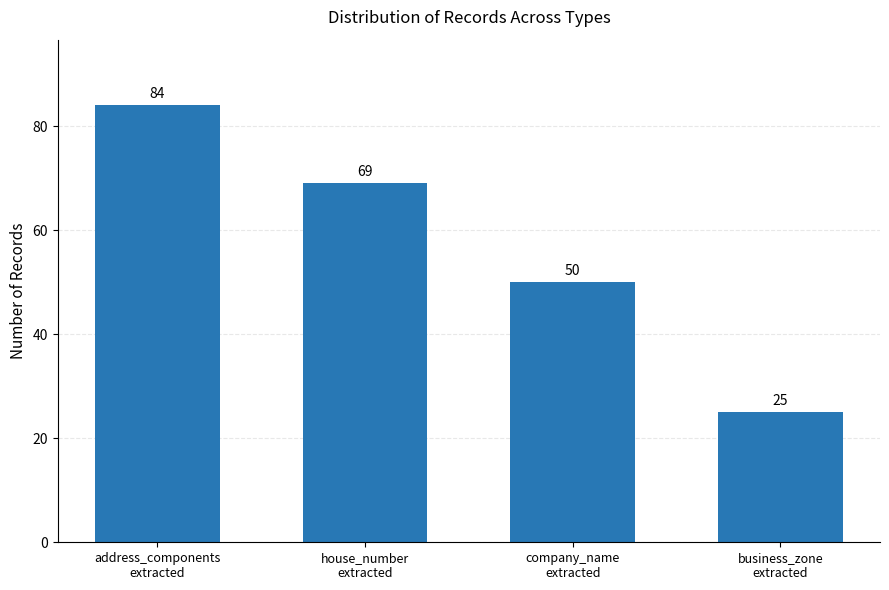

What is the ratio of the value at business_zone
extracted to the value at address_components
extracted?

0.3